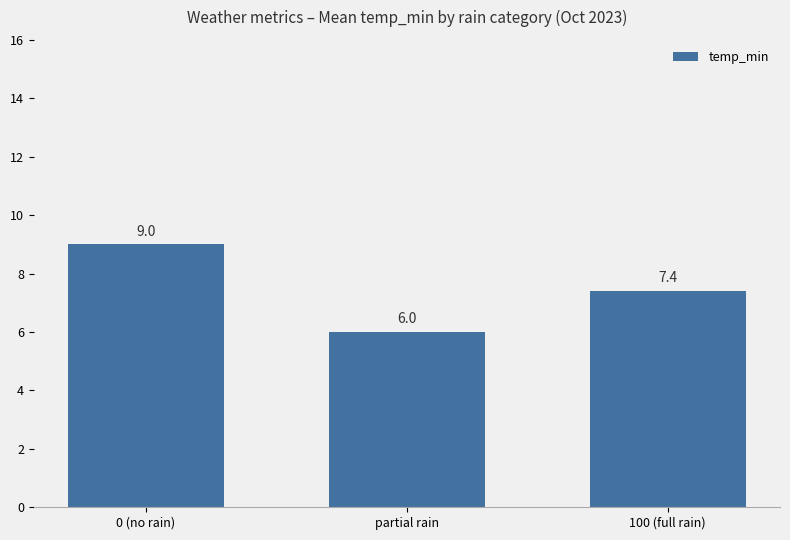

Is it true that the value at 0 (no rain) is 13.3?

False